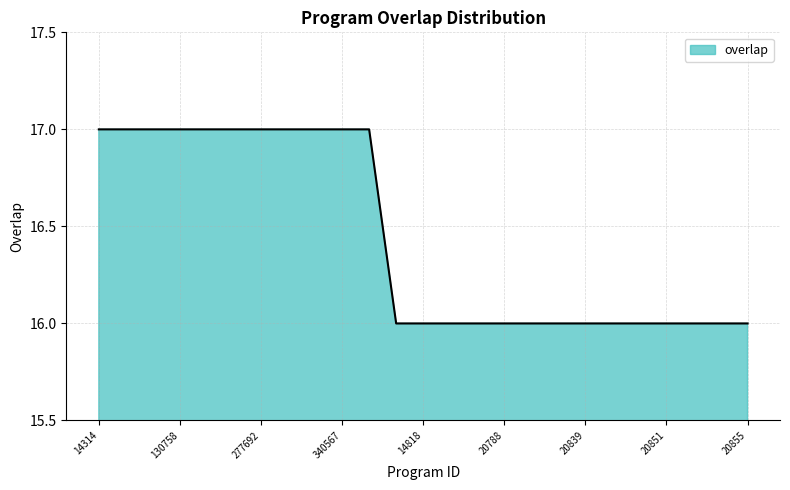

What is the smallest value displayed?

16